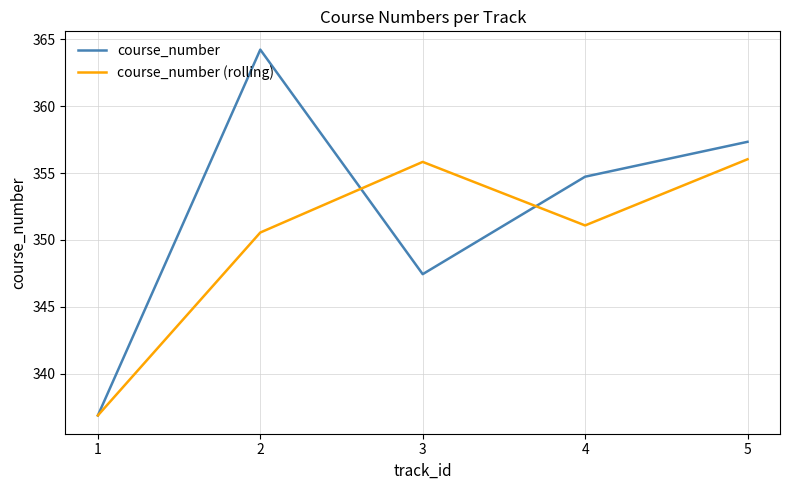

After their last crossing, which series has the higher values: course_number (rolling) or course_number?

course_number